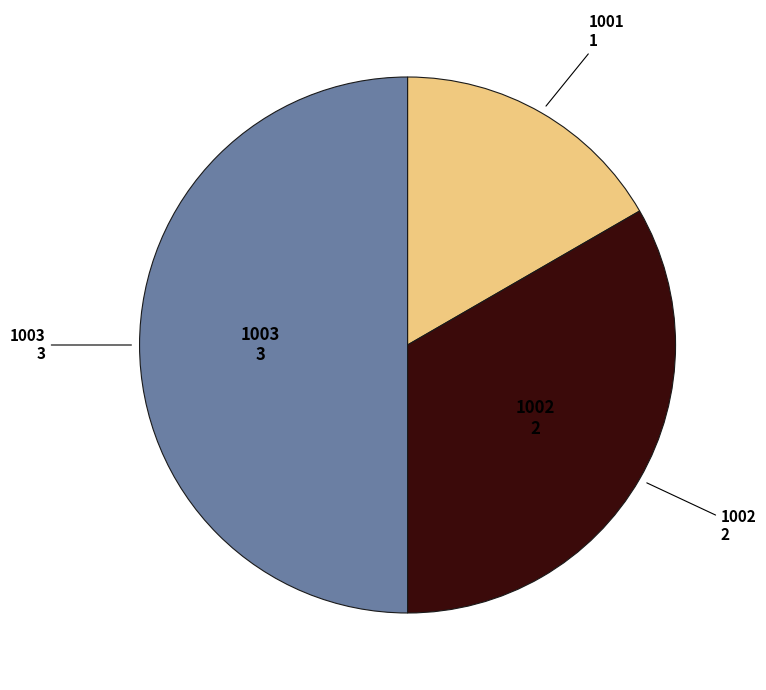

To the nearest percent, what is the difference between the largest and smallest slice percentages?

33%